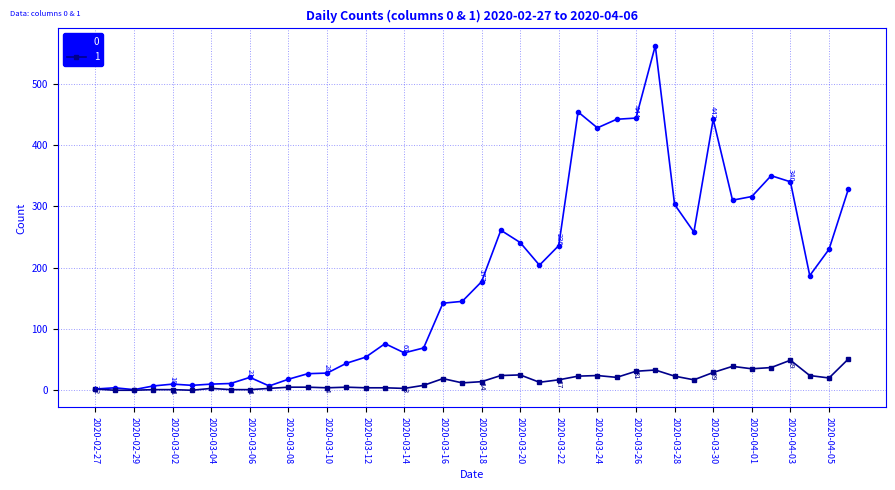

True or false: 0 has more than 0 interior local peaks.

True